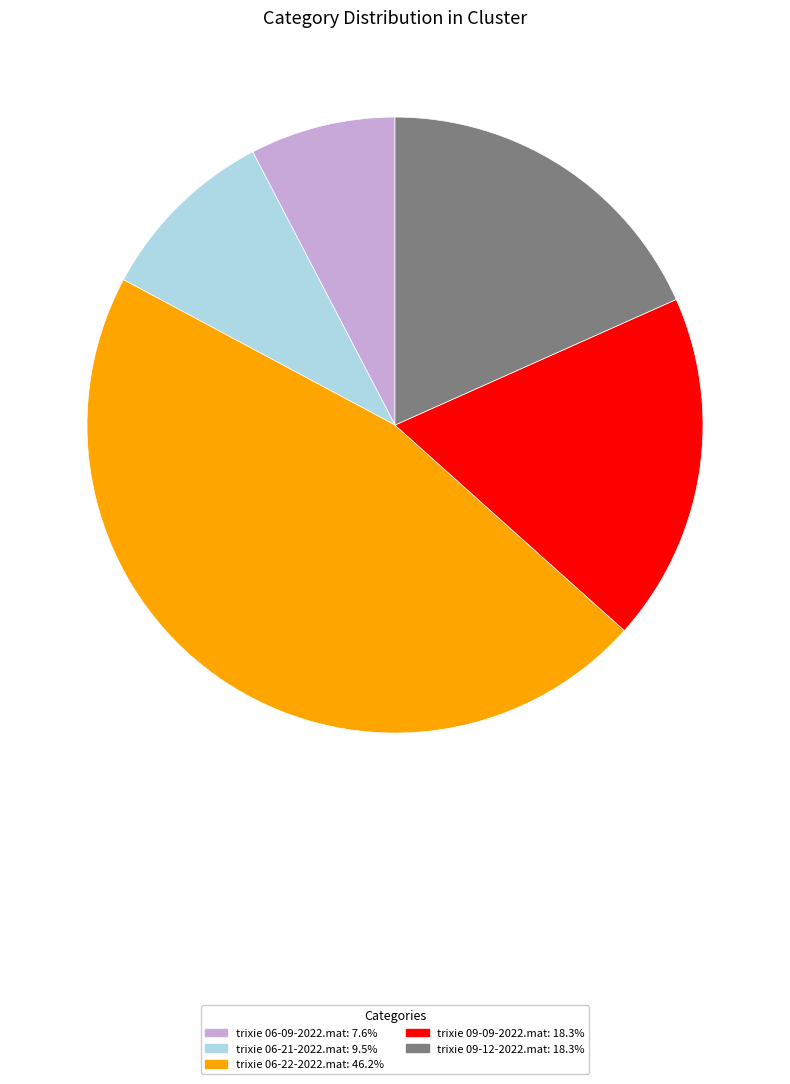

Which category has the biggest portion of the pie?

trixie 06-22-2022.mat